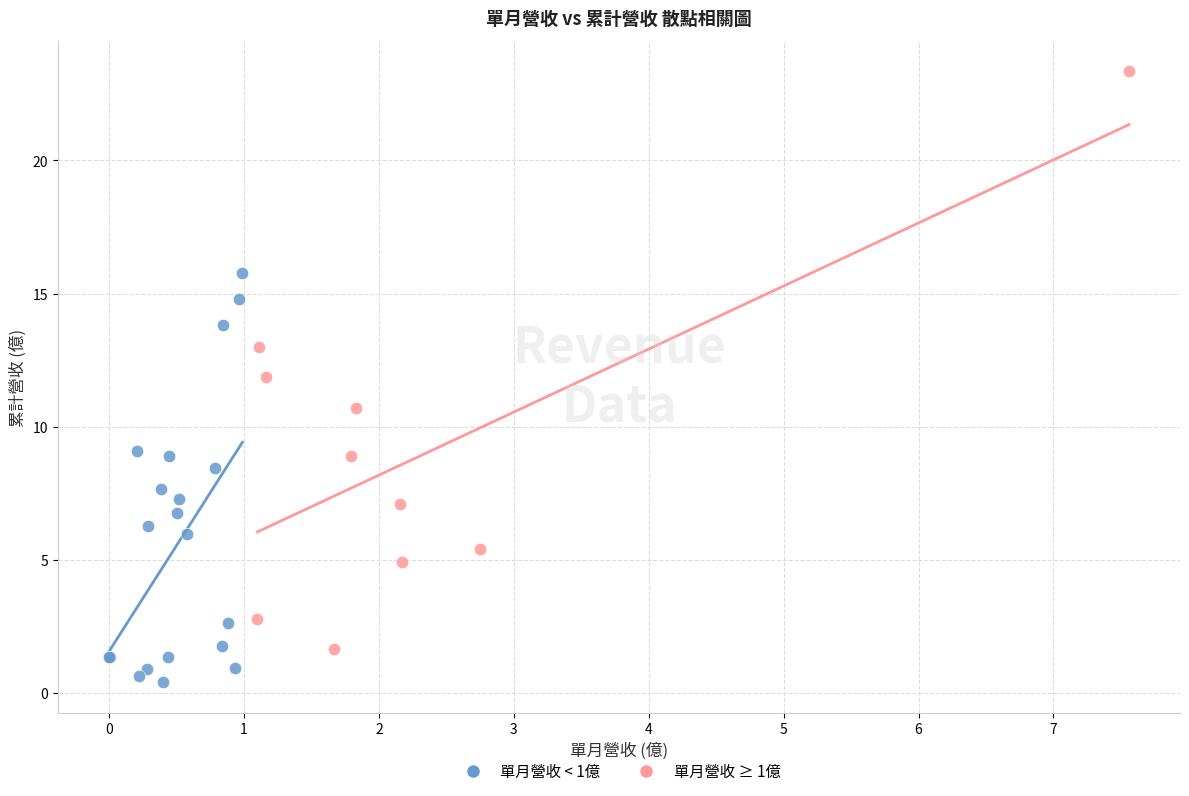

What are all the series names shown in the legend?

單月營收 < 1億, 單月營收 ≥ 1億